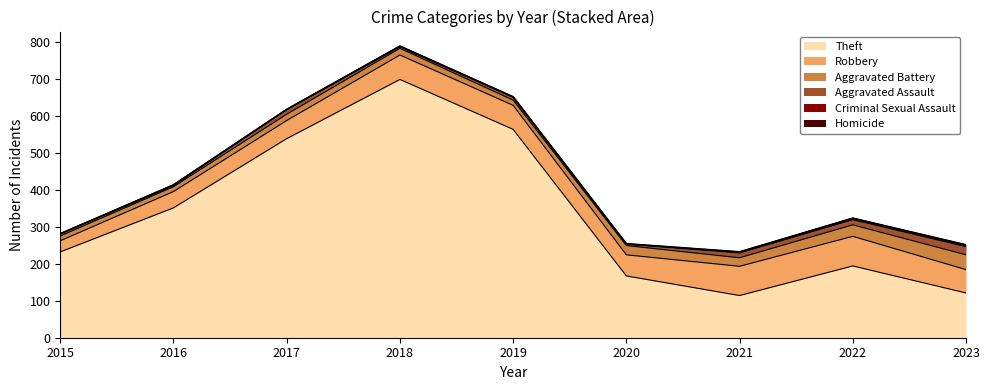

What is the difference between the maximum and minimum values in the Criminal Sexual Assault series?

4